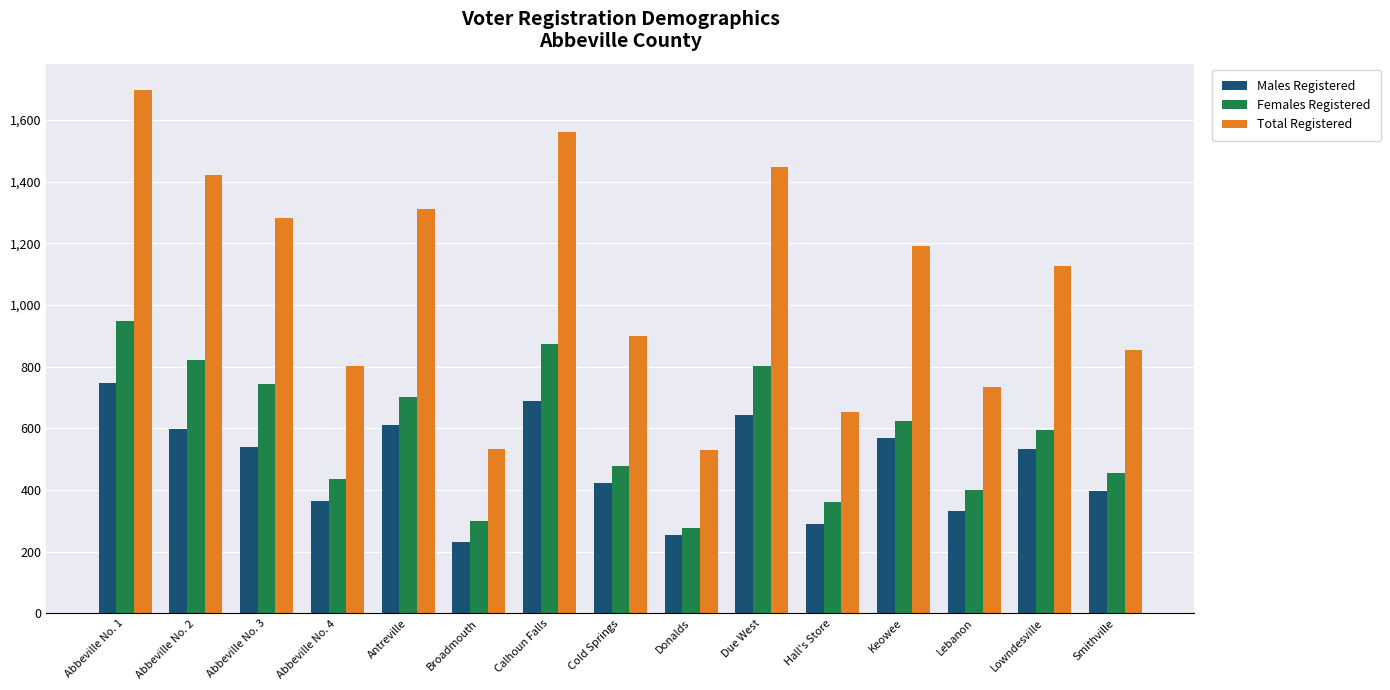

What is the difference between the Total Registered values at Hall's Store and Cold Springs?

247